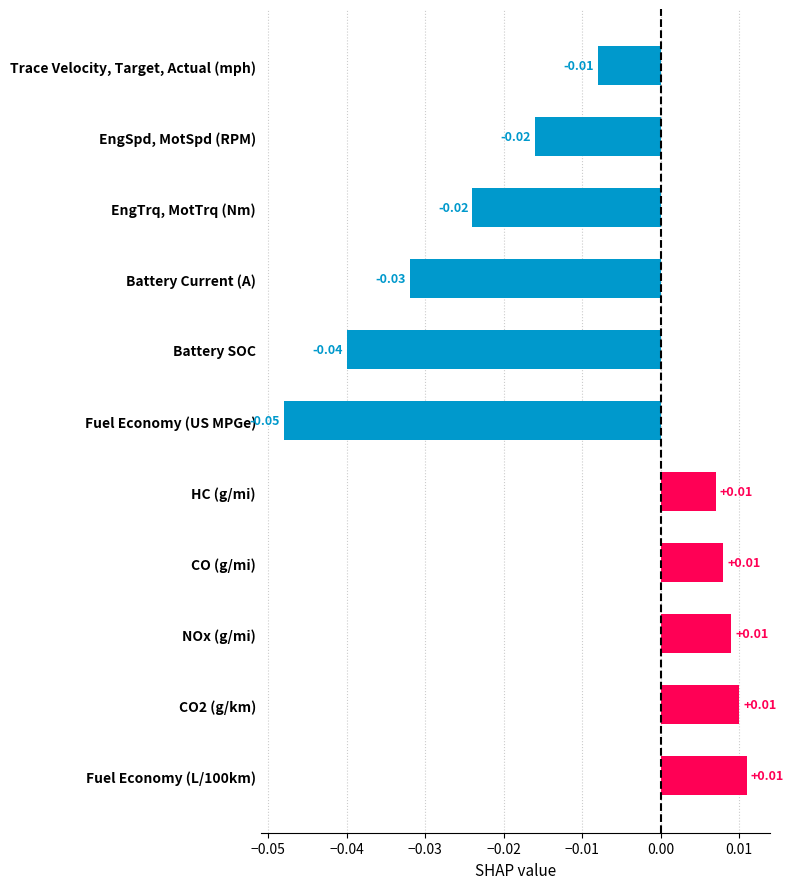

Which has a higher value, EngSpd, MotSpd (RPM) or Battery Current (A)?

EngSpd, MotSpd (RPM)